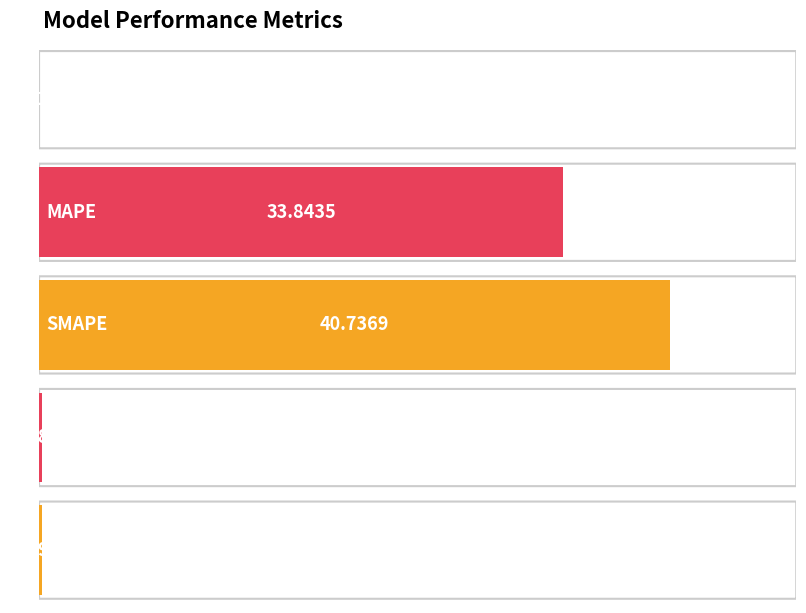

At which label is the value closest to 20?

MAPE